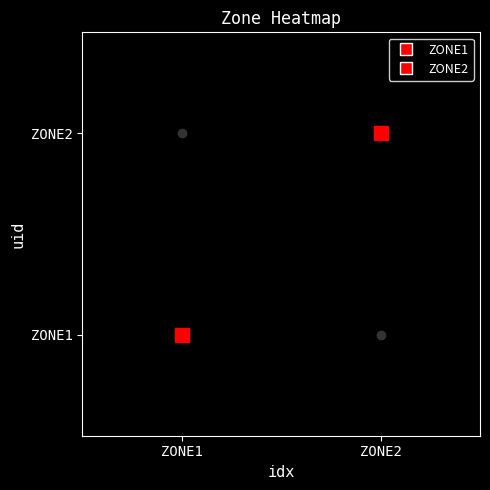

What is the total value across all series at ZONE2?

1